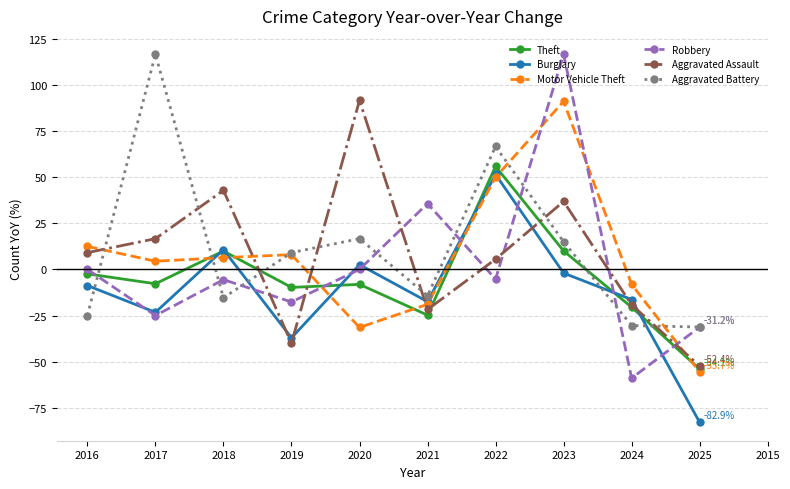

Where does the Aggravated Assault series first go above 9?

2016